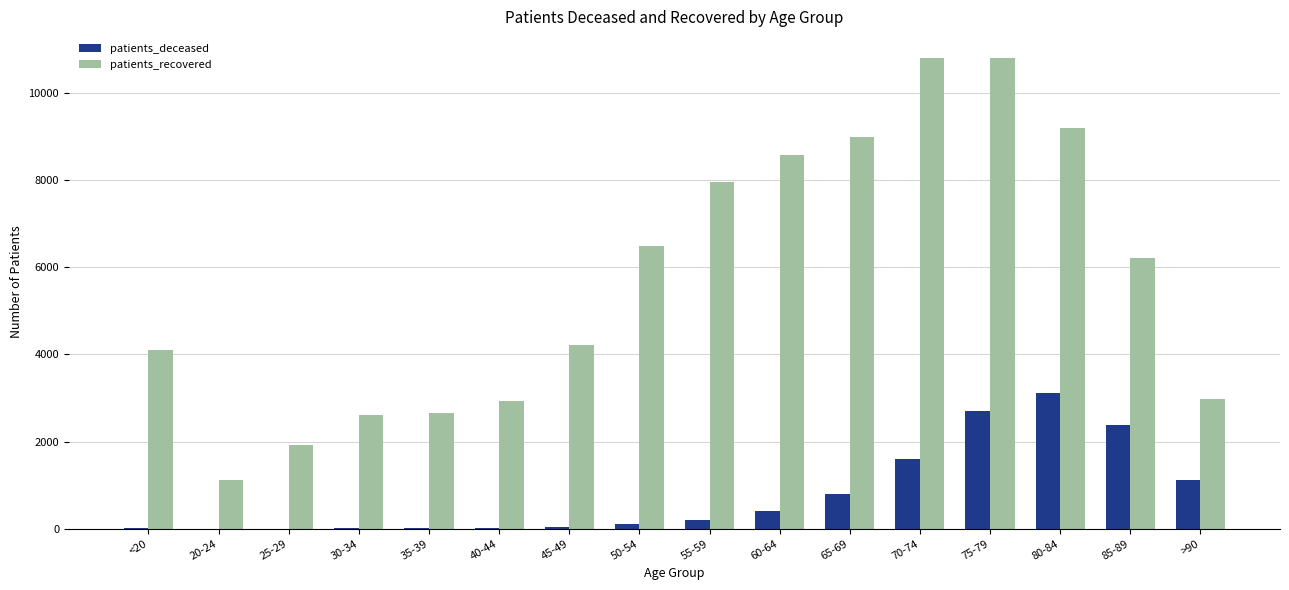

Between 45-49 and 65-69, which series saw the biggest shift?

patients_recovered